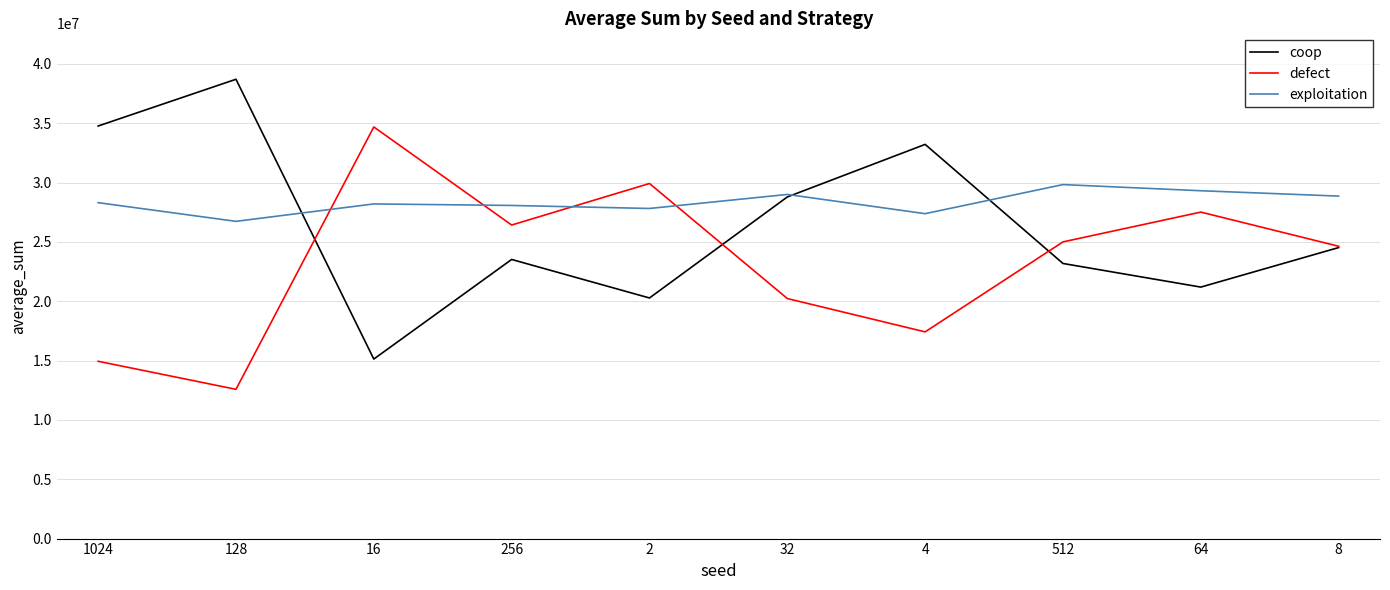

How many categories are shown in the chart?

10